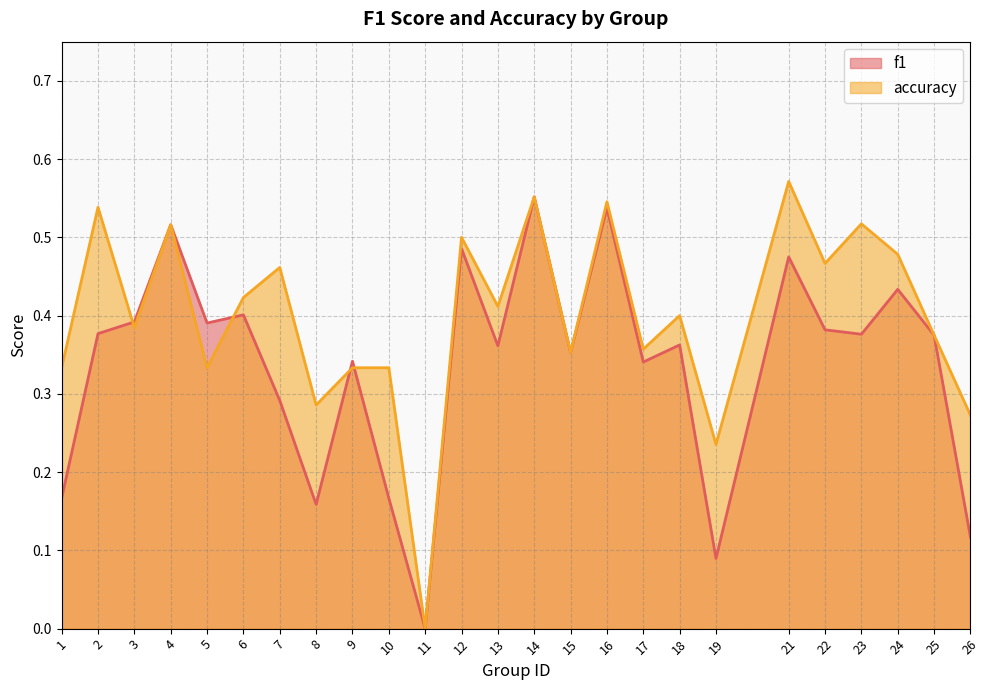

What is the sum of the accuracy values at 17 and 16?

0.9